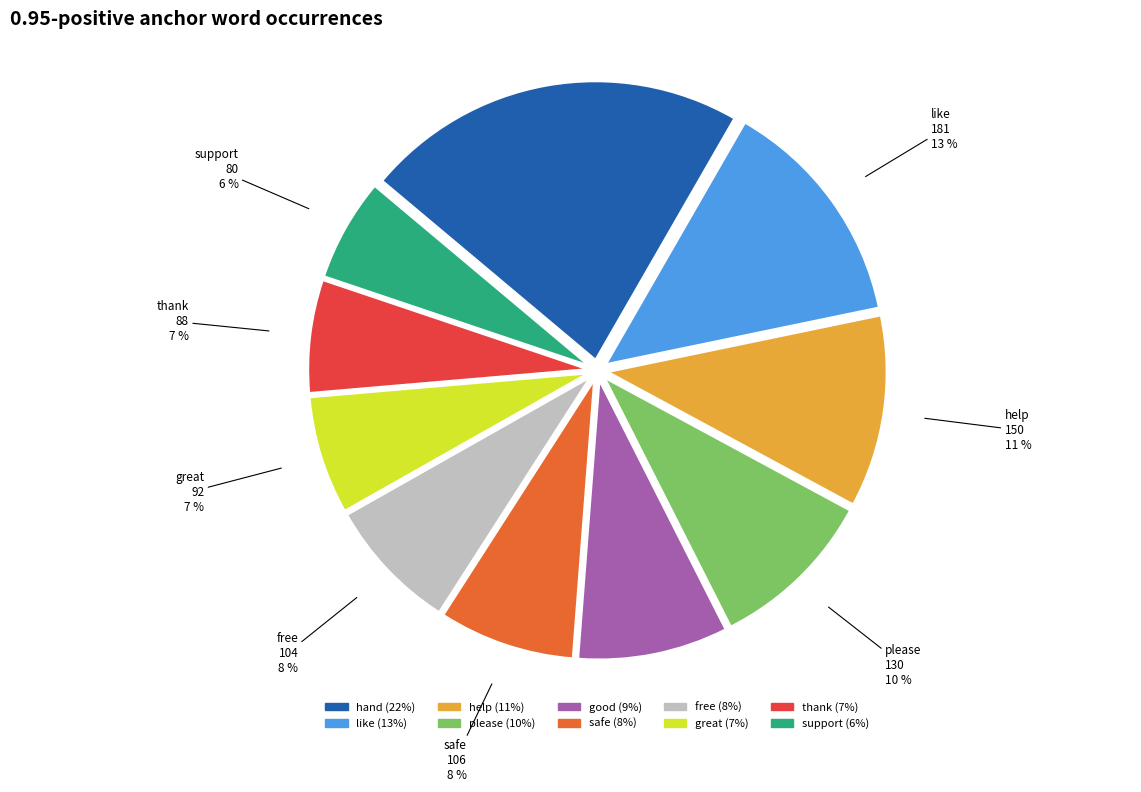

What is the ratio of the value at support to the value at please?

0.6